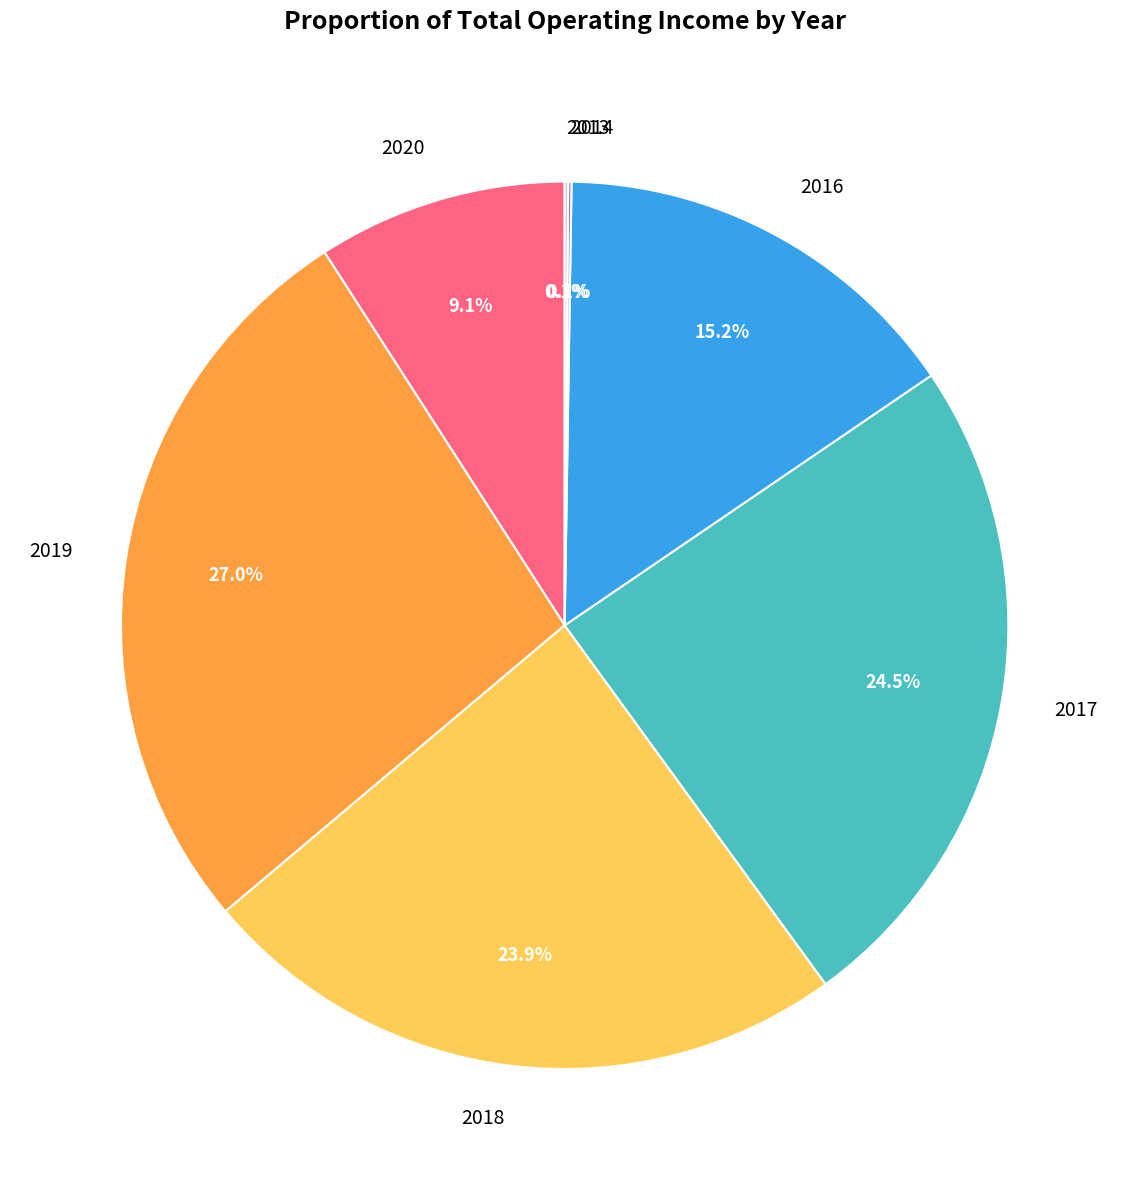

Does any single category account for the majority?

No